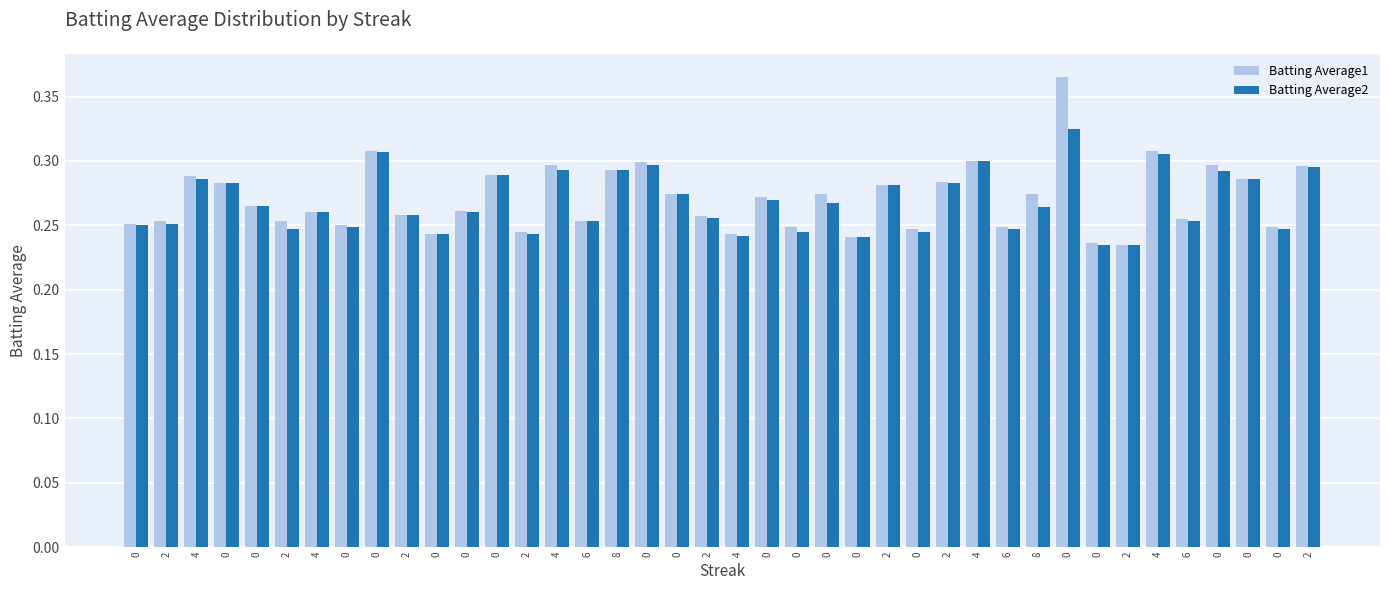

Does the chart contain any negative values?

No